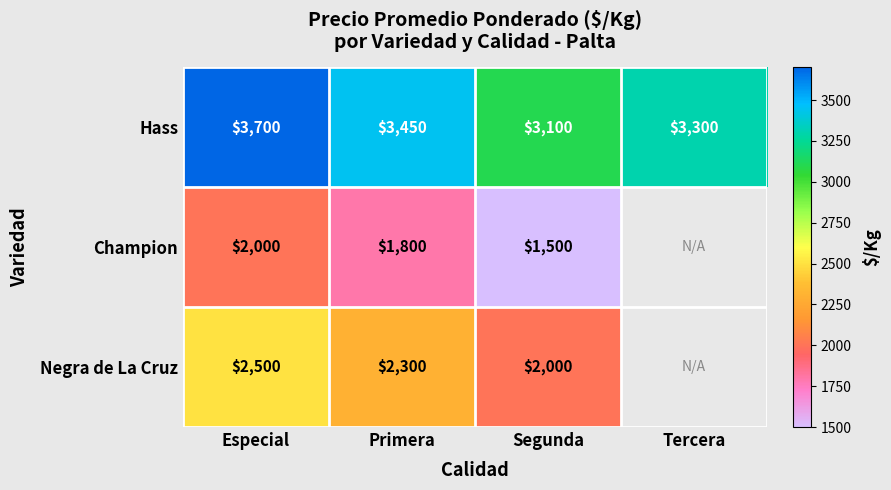

At which label does Hass first exceed 3450?

Especial